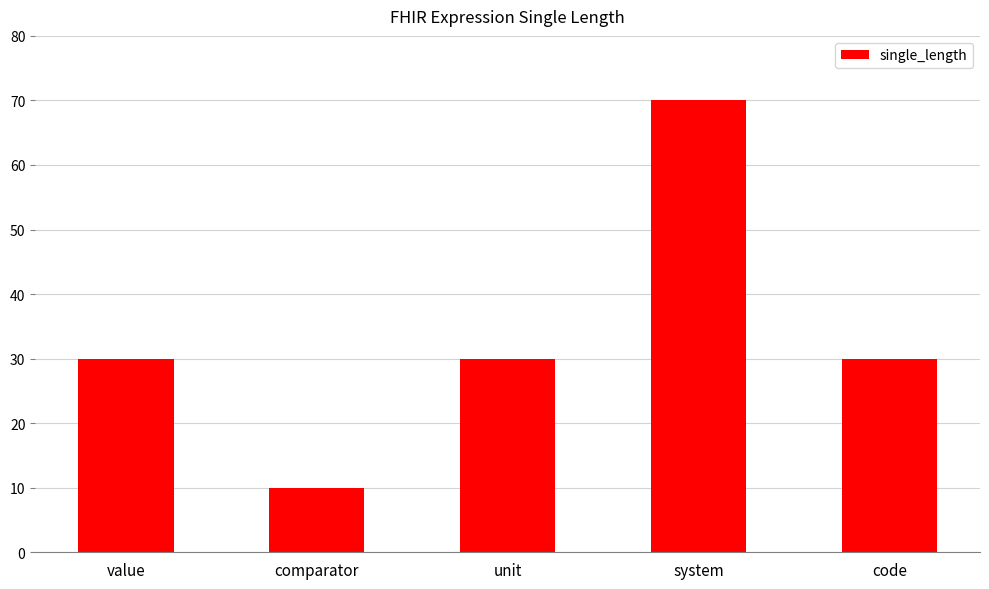

What is the difference between the maximum and second lowest values?

40